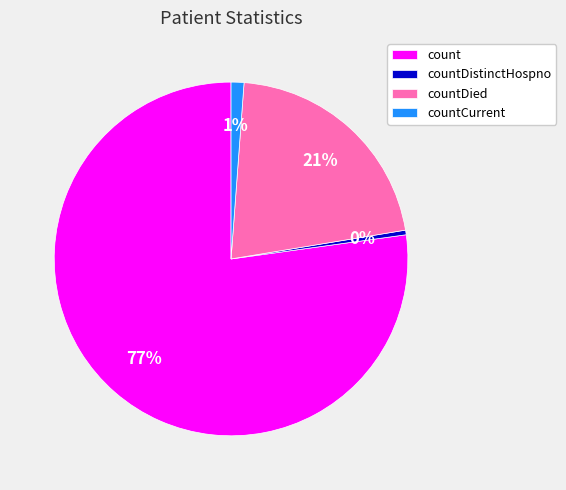

How many segments does this pie chart have?

4